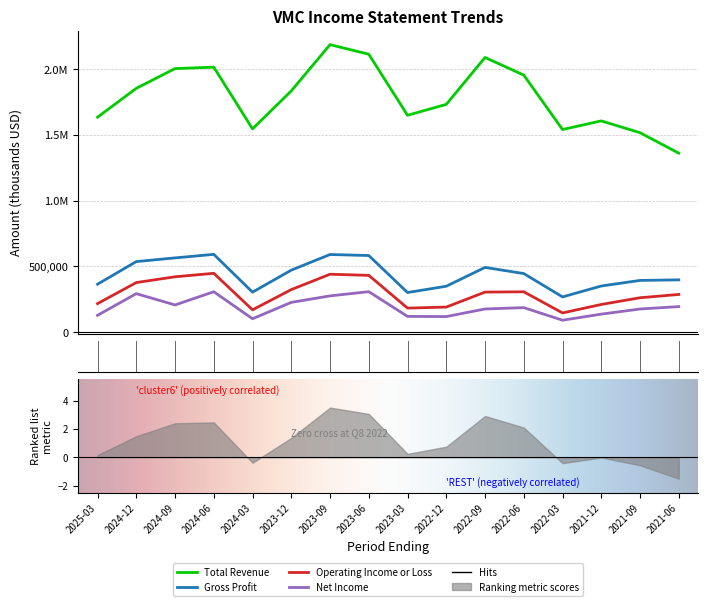

List the series in order of their peak value, highest first.

Total Revenue, Gross Profit, Operating Income or Loss, Net Income